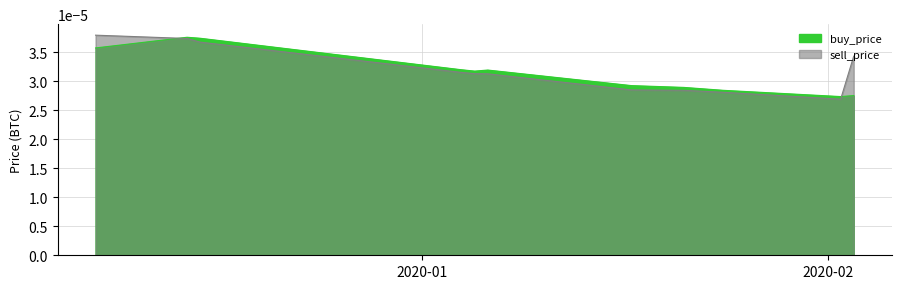

Which has a higher value, 2020-01-21 or 2020-01-04?

2020-01-04